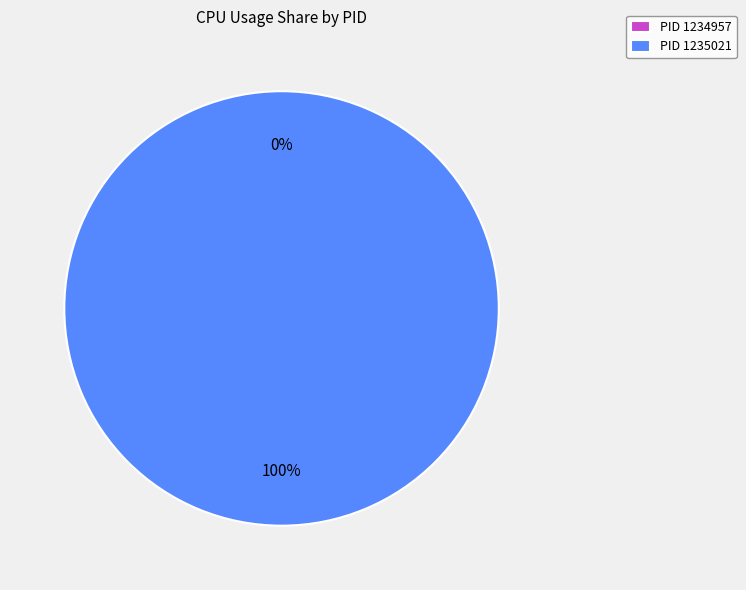

Which category has the smallest portion of the pie?

1234957